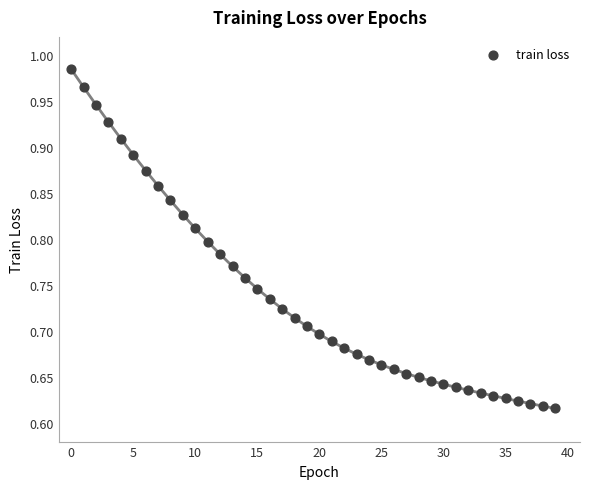

What is the range of Y values (max minus min)?

0.4